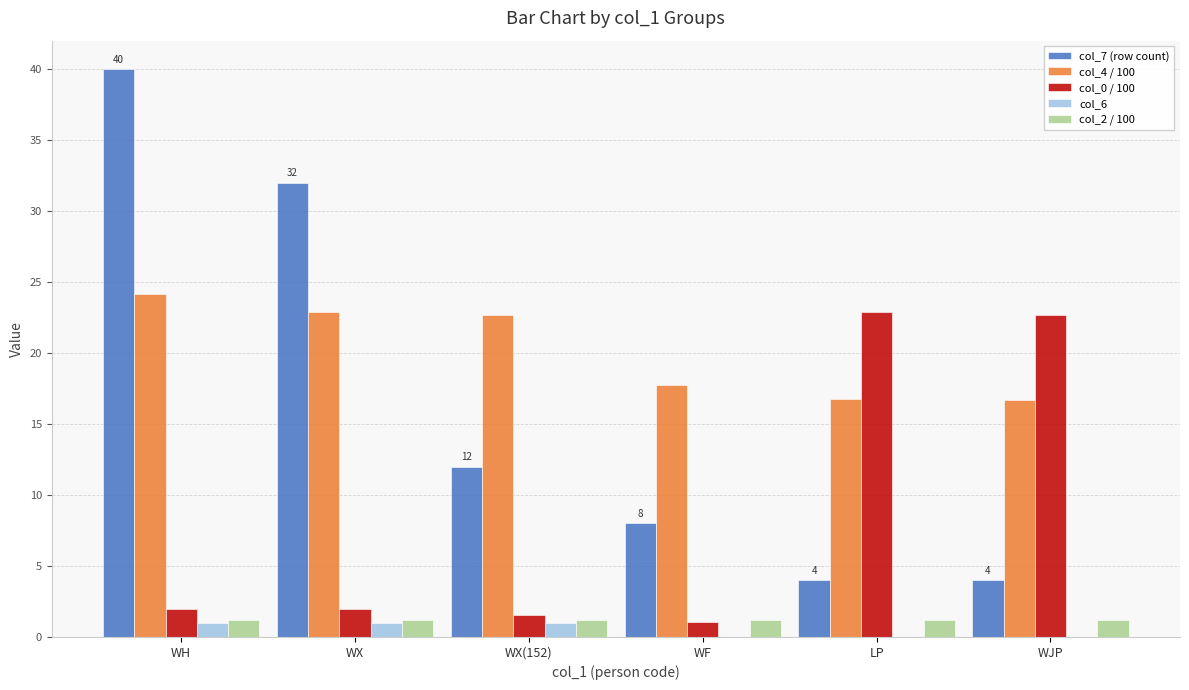

What is the sum of the col_2 / 100 values at LP and WX(152)?

2.5